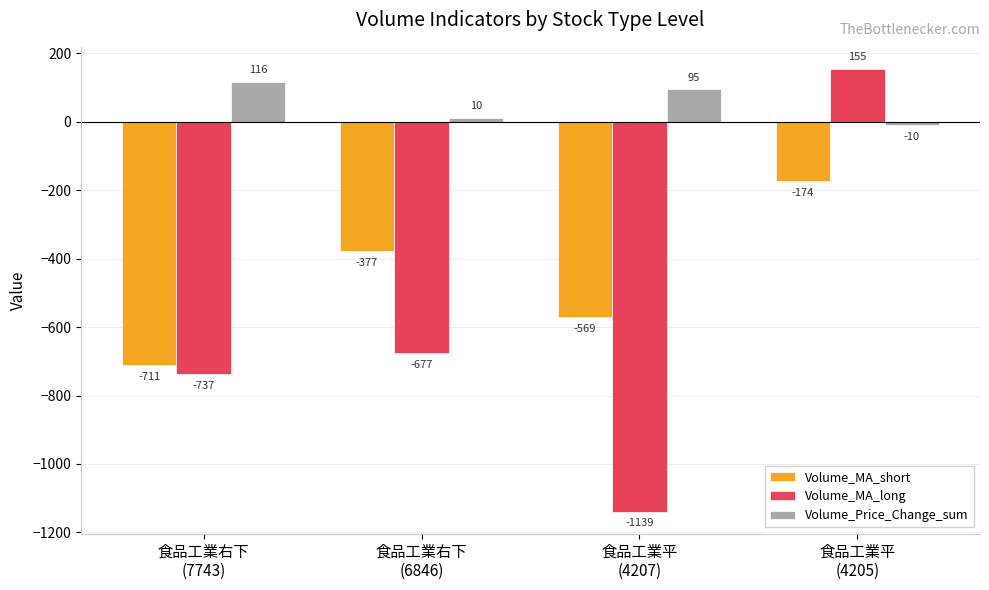

What is the difference between the maximum and minimum values in the Volume_MA_long series?

1293.7